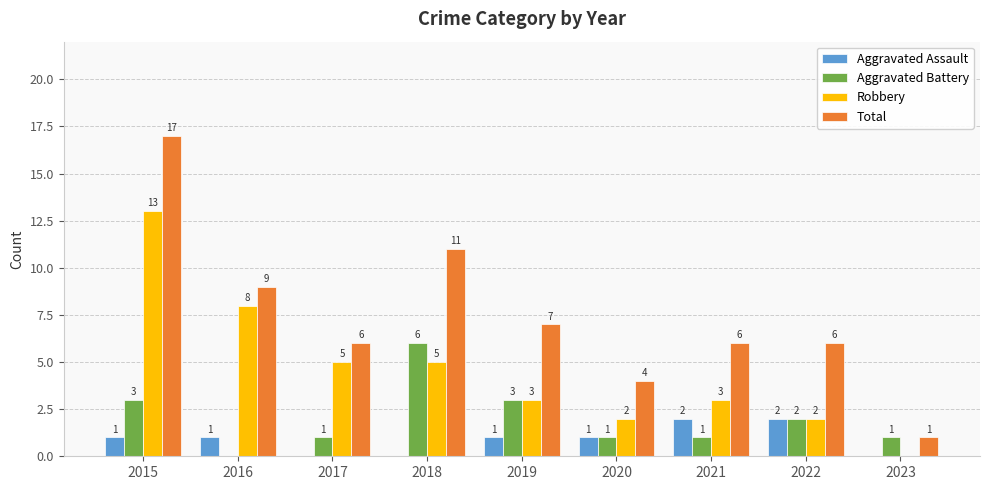

Which category has the highest value across all series?

2015